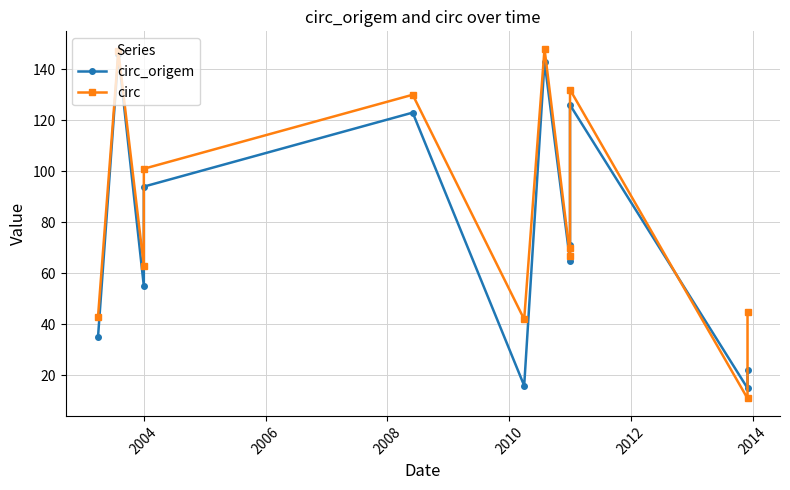

What is the difference between the maximum and minimum values in the circ_origem series?

131